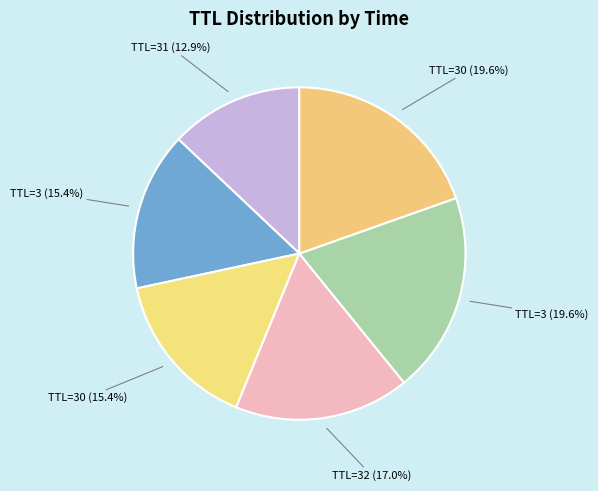

Approximately how many times larger is the value at TTL=32 (17.0%) compared to TTL=3 (19.6%)?

0.9